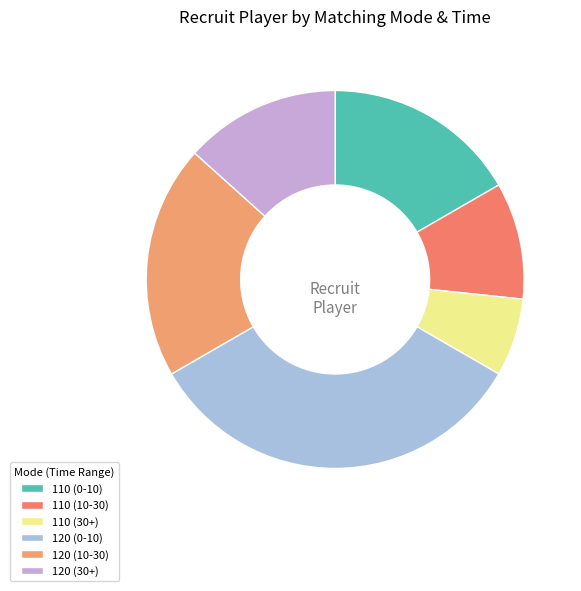

Does 120 (30+) account for over 50% of the chart?

No